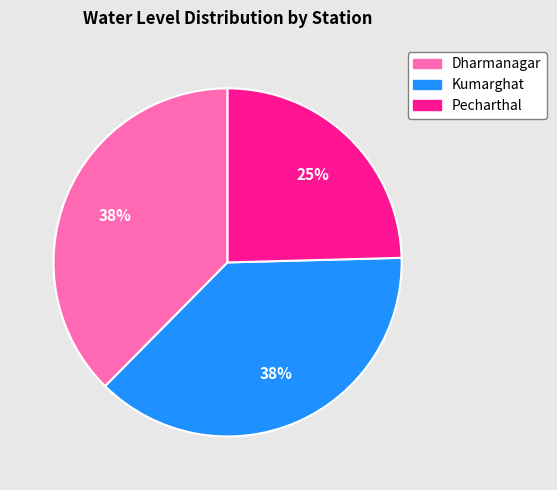

What is the smallest slice in the pie chart?

Pecharthal